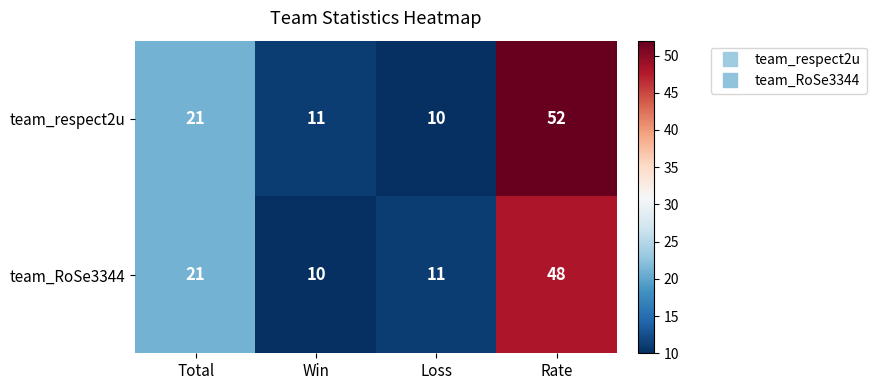

The team_respect2u series shows 52 at Rate. True or false?

True